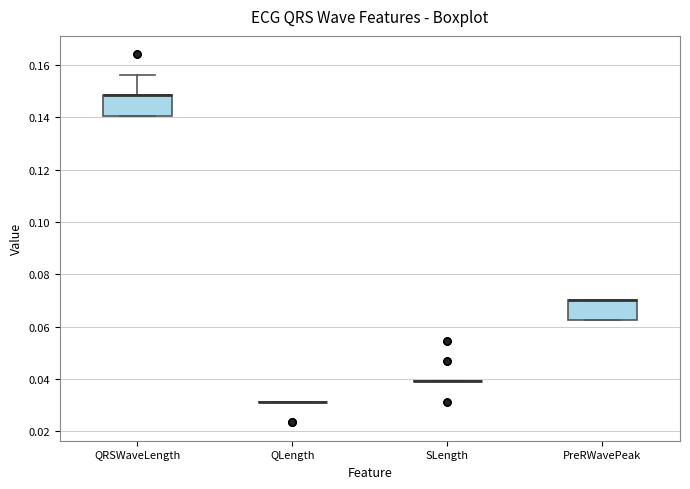

Reading left to right, transcribe this box plot: for each box, give where its median line is, the range the box spans, and where its two whiskers end, as read against the y-axis. The values are not printed on the chart, so give them approximately, as read against the axis.

QRSWaveLength: median 0.148 (drawn on the box's upper edge), box 0.140 to 0.148, whiskers 0.140 to 0.156
QLength: box collapsed to a line at 0.032, whiskers 0.032 to 0.032
SLength: box collapsed to a line at 0.040, whiskers 0.040 to 0.040
PreRWavePeak: median 0.070 (drawn on the box's upper edge), box 0.062 to 0.070, whiskers 0.062 to 0.070